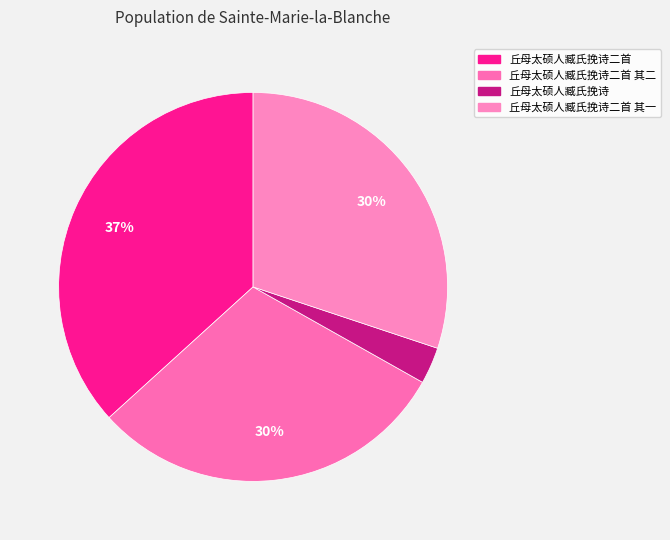

What is the largest slice in the pie chart?

丘母太硕人臧氏挽诗二首